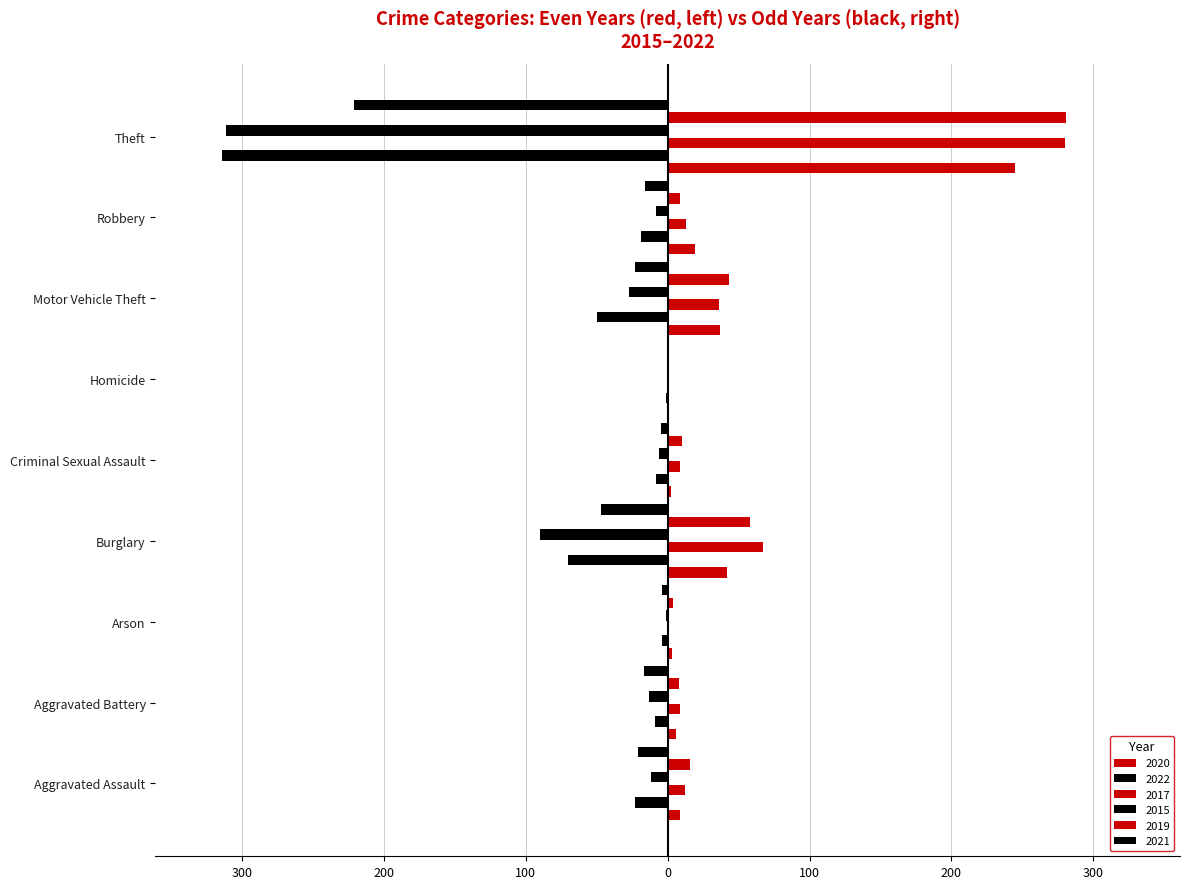

The value of 2021 at Criminal Sexual Assault is -5. True or false?

True